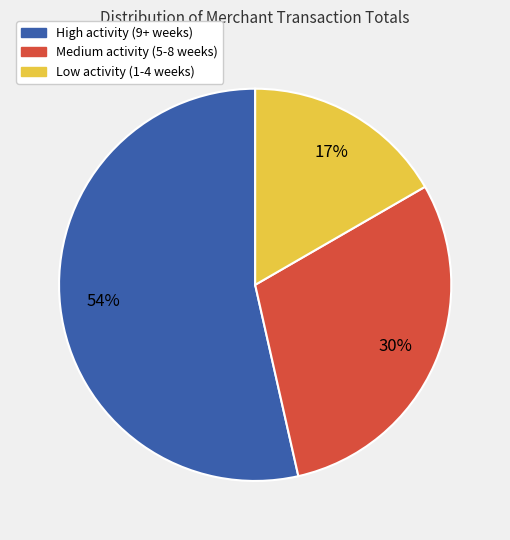

To the nearest percent, what is the average slice percentage?

33%